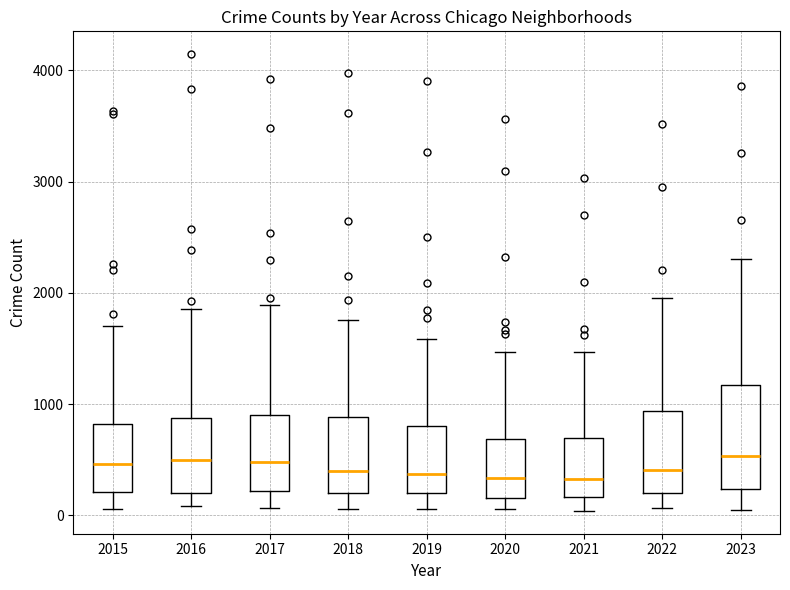

Reading left to right, read every box against the y-axis: the position of its median line, the range the box covers, and the ends of its whiskers. The values are not printed on the chart, so give them approximately, as read against the axis.

2015: median 500, box 200 to 800, whiskers 100 to 1700
2016: median 500, box 200 to 900, whiskers 100 to 1900
2017: median 500, box 200 to 900, whiskers 100 to 1900
2018: median 400, box 200 to 900, whiskers 100 to 1800
2019: median 400, box 200 to 800, whiskers 100 to 1600
2020: median 300, box 200 to 700, whiskers 100 to 1500
2021: median 300, box 200 to 700, whiskers 0 to 1500
2022: median 400, box 200 to 900, whiskers 100 to 2000
2023: median 500, box 200 to 1200, whiskers 0 to 2300